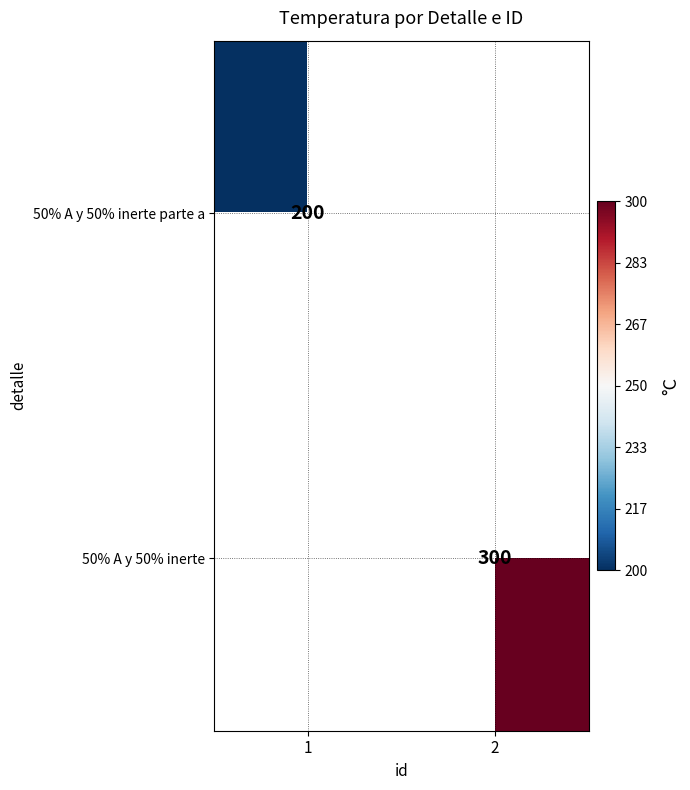

The 50% A y 50% inerte series shows 418 at 2. True or false?

False